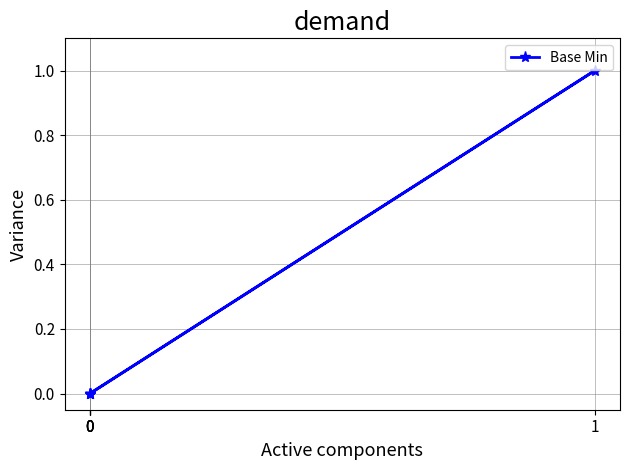

How many positive values are there?

1